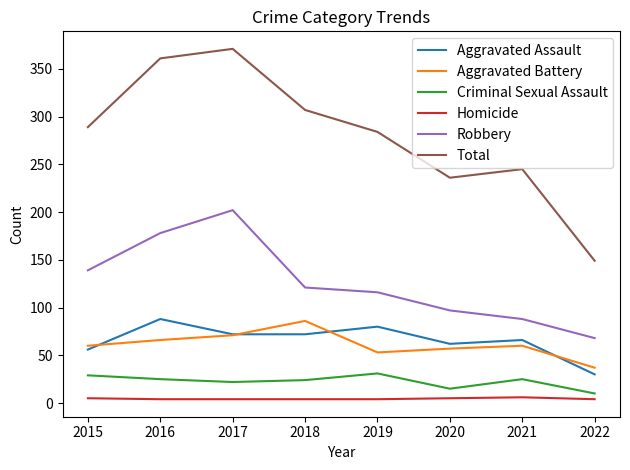

Is the value of Criminal Sexual Assault at 2018 greater than the value of Homicide at 2018?

Yes